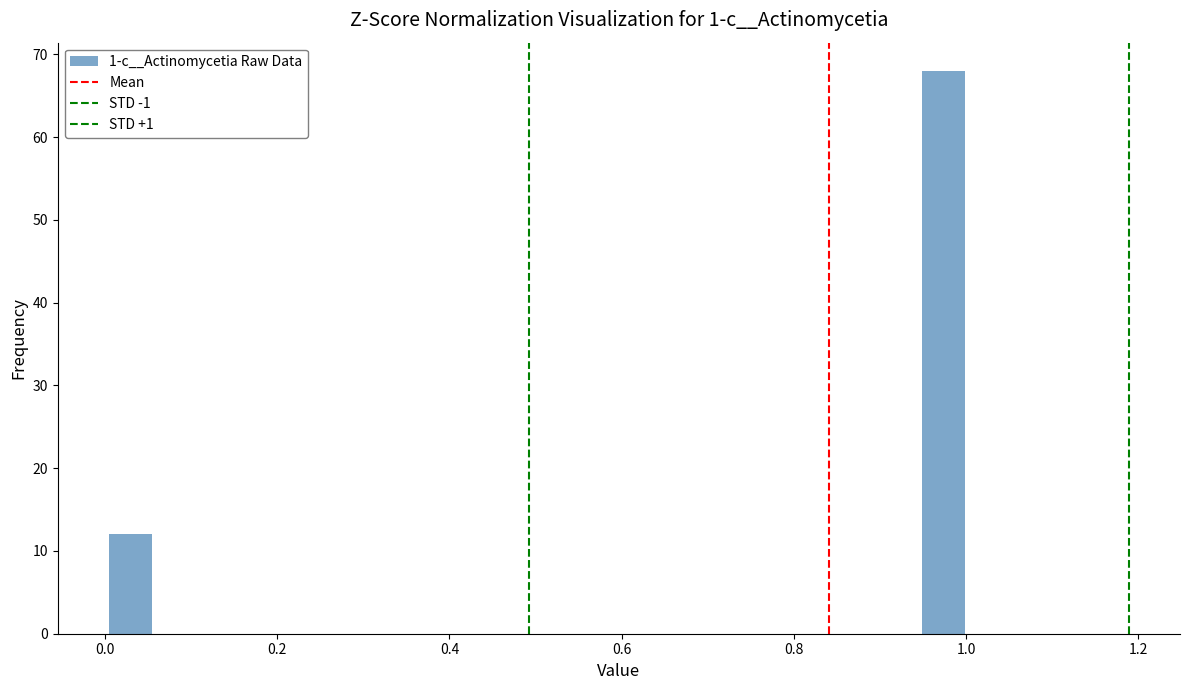

Read against the x-axis, roughly where is the centre of the tallest bar?

0.98